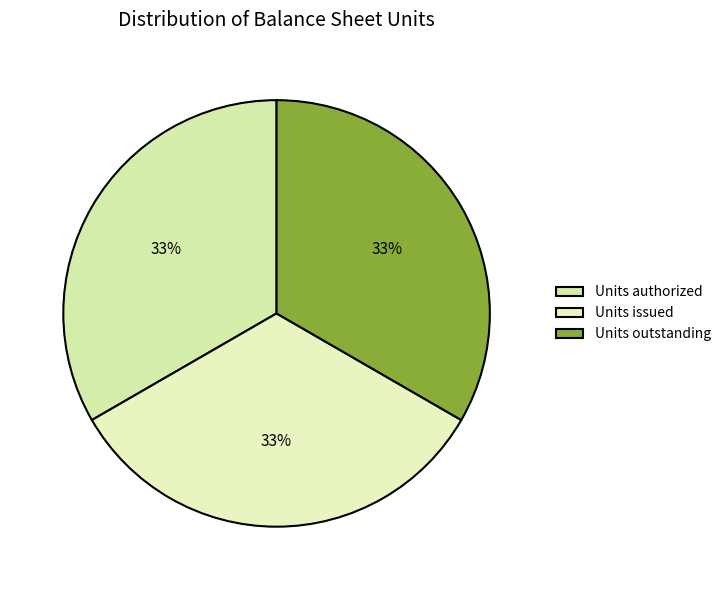

What is the total percentage of Units issued and Units outstanding?

66.7%